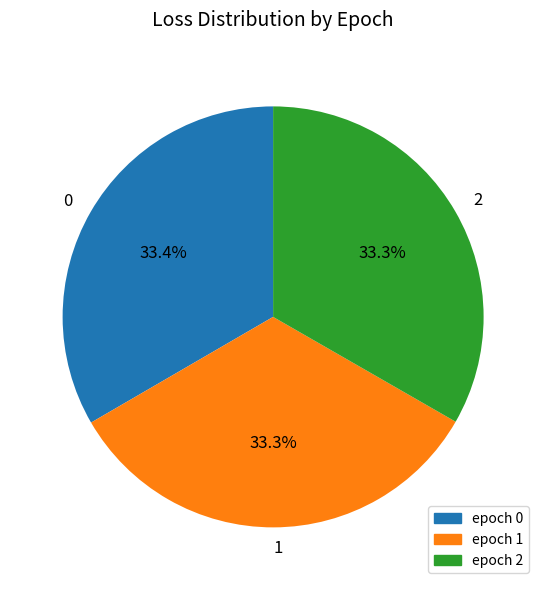

How many segments does this pie chart have?

3